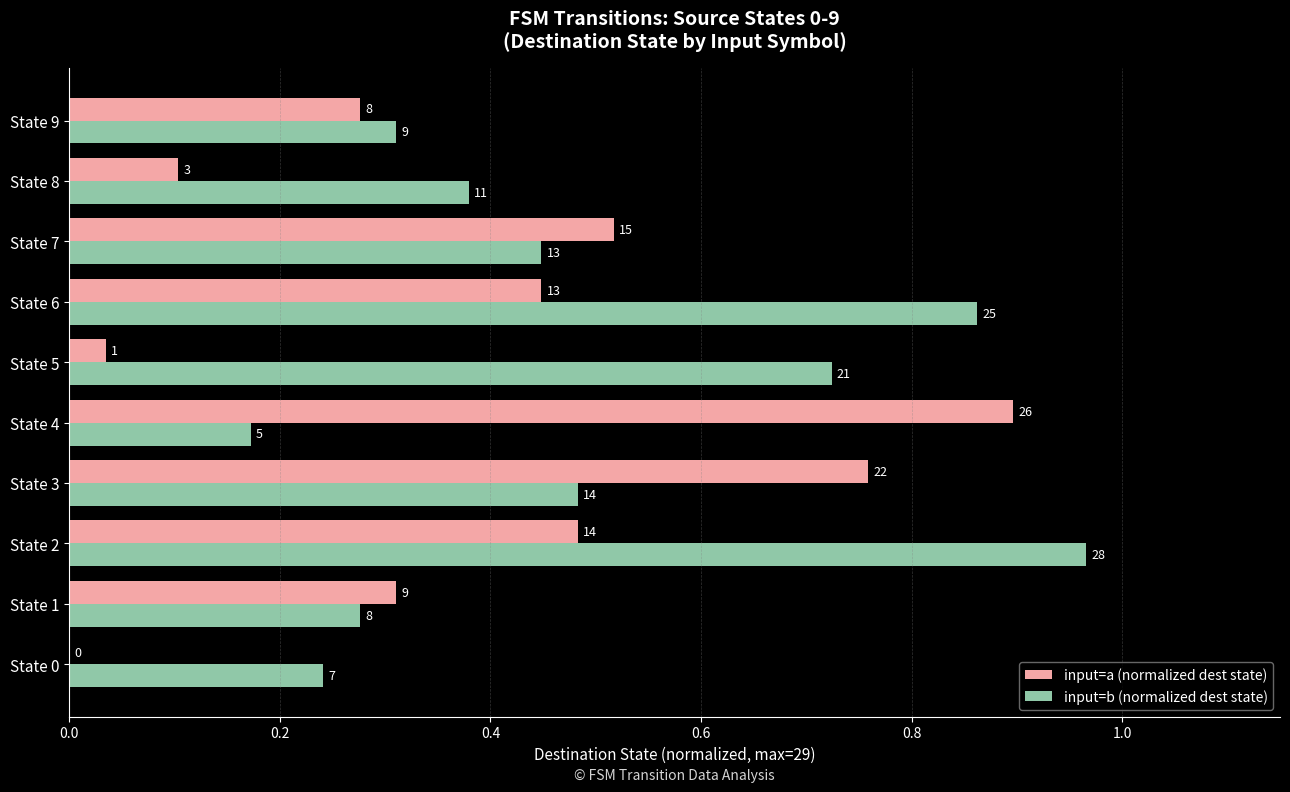

What are all the series names shown in the legend?

input=a (normalized dest state), input=b (normalized dest state)